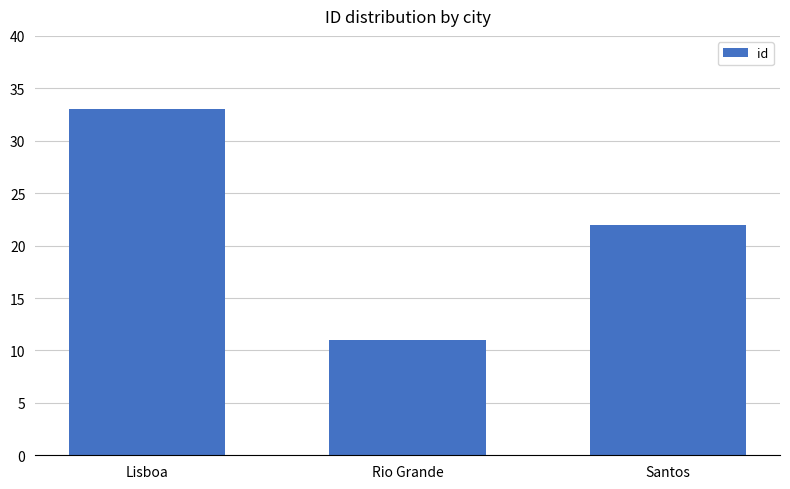

What is the change in value from Lisboa to Santos?

-11